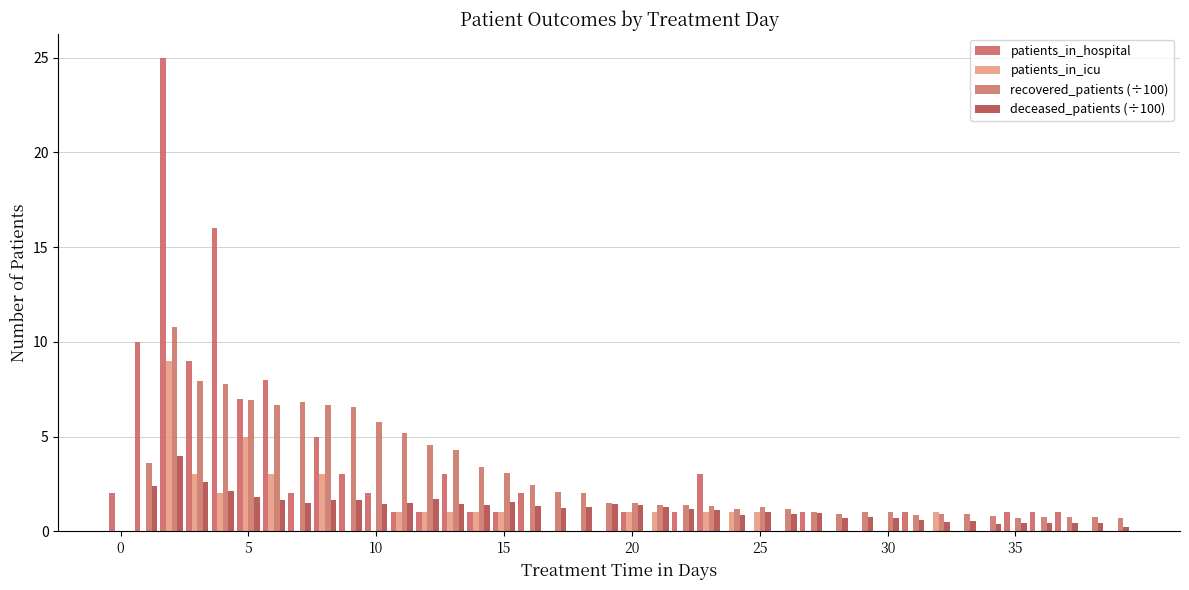

How many series are shown in this chart?

4